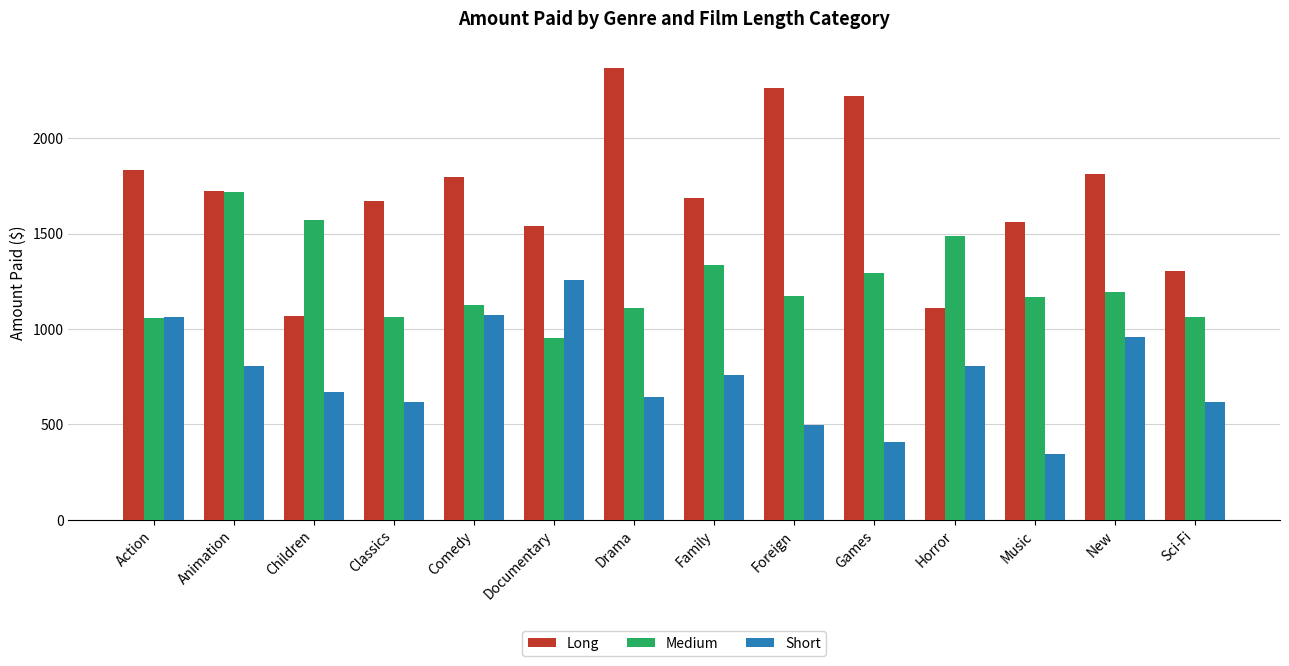

Which series has the largest total across all categories?

Long